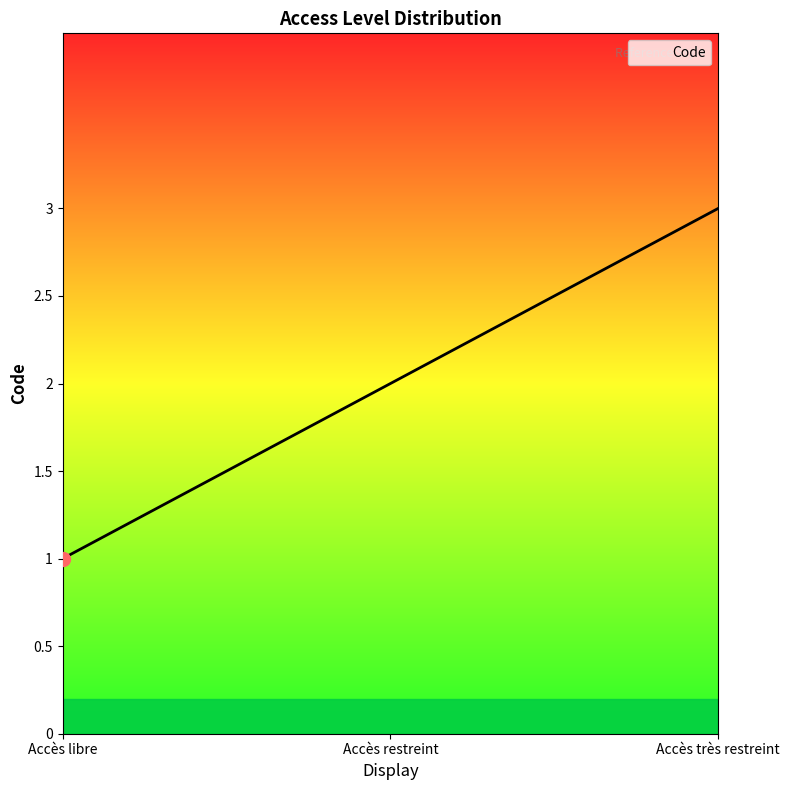

Which has a higher value, Accès restreint or Accès très restreint?

Accès très restreint